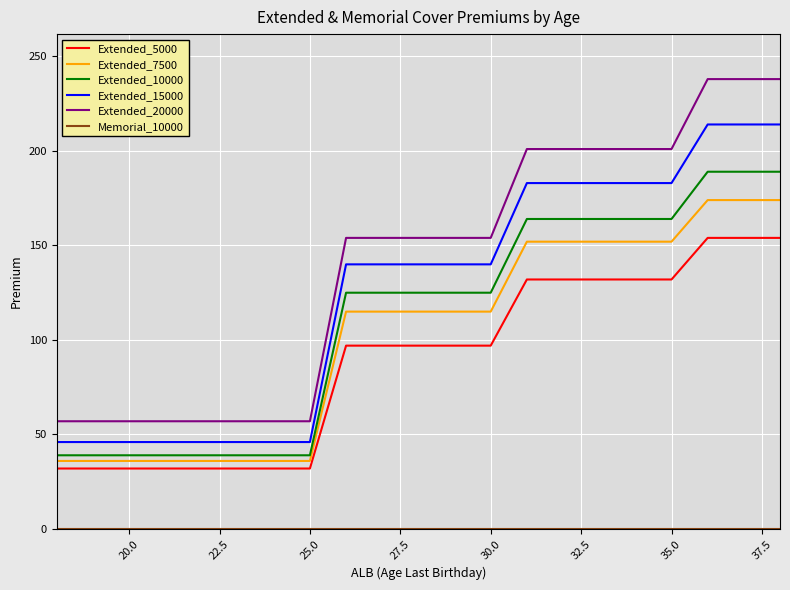

Which series has the largest range (max minus min)?

Extended_20000